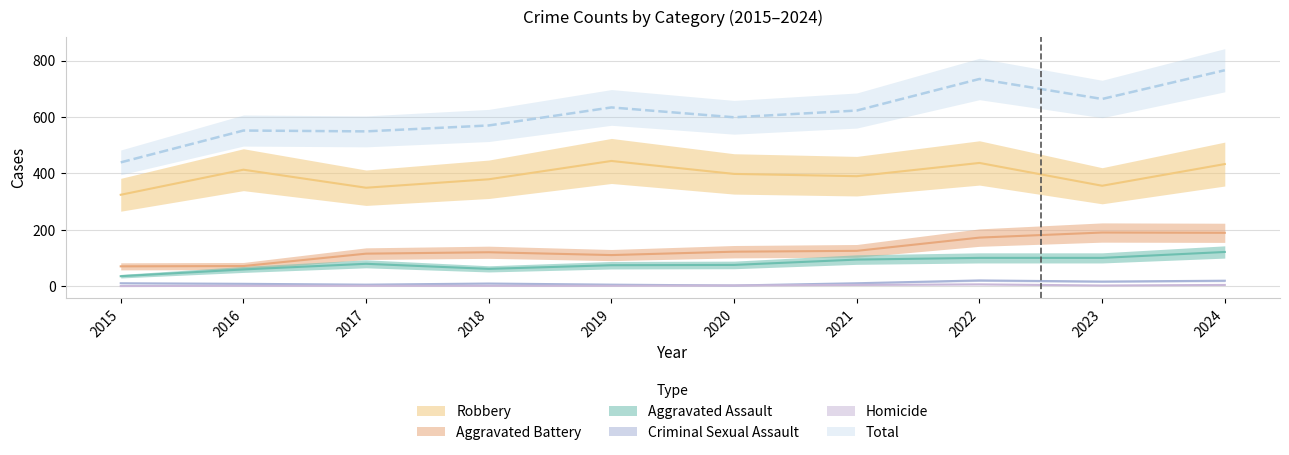

At how many categories does at least one series exceed 612?

5